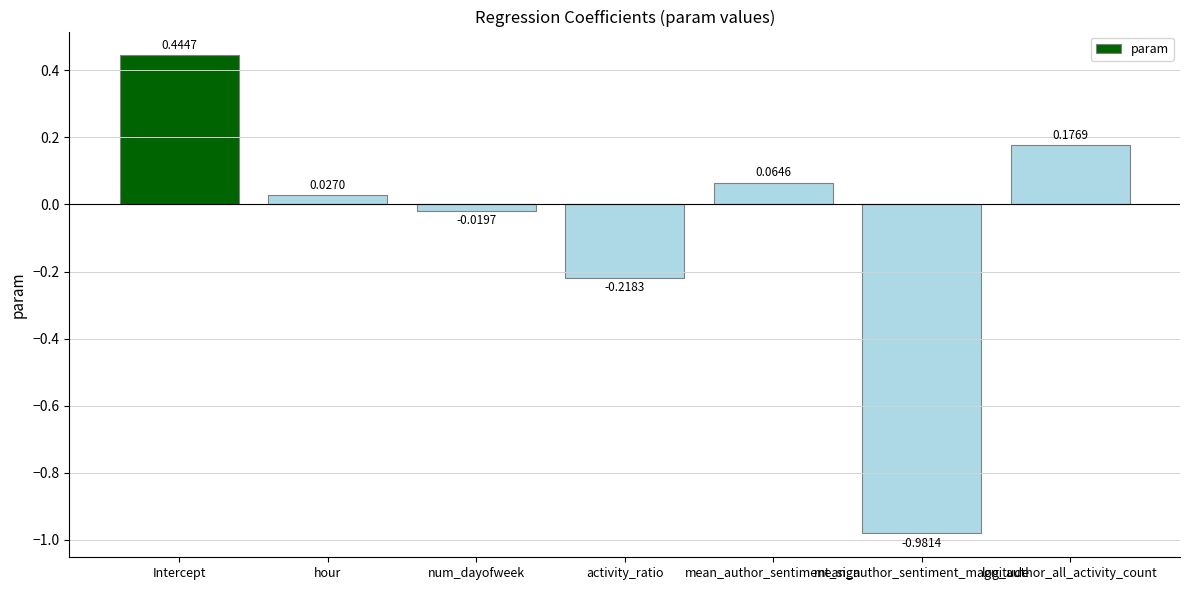

At which category does the chart reach its minimum across all series?

mean_author_sentiment_magnitude